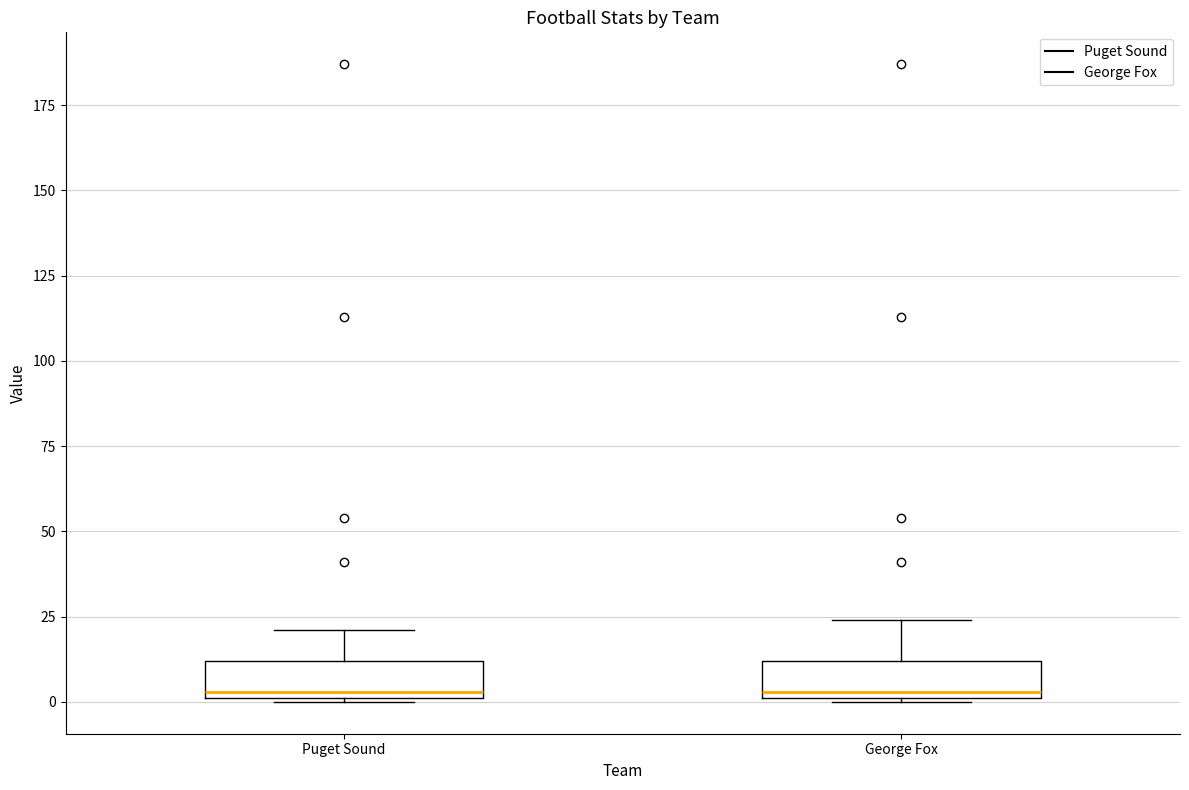

Where does the median line of the box for George Fox sit on the y-axis? The values are not printed on the chart, so give them approximately, as read against the axis.

5